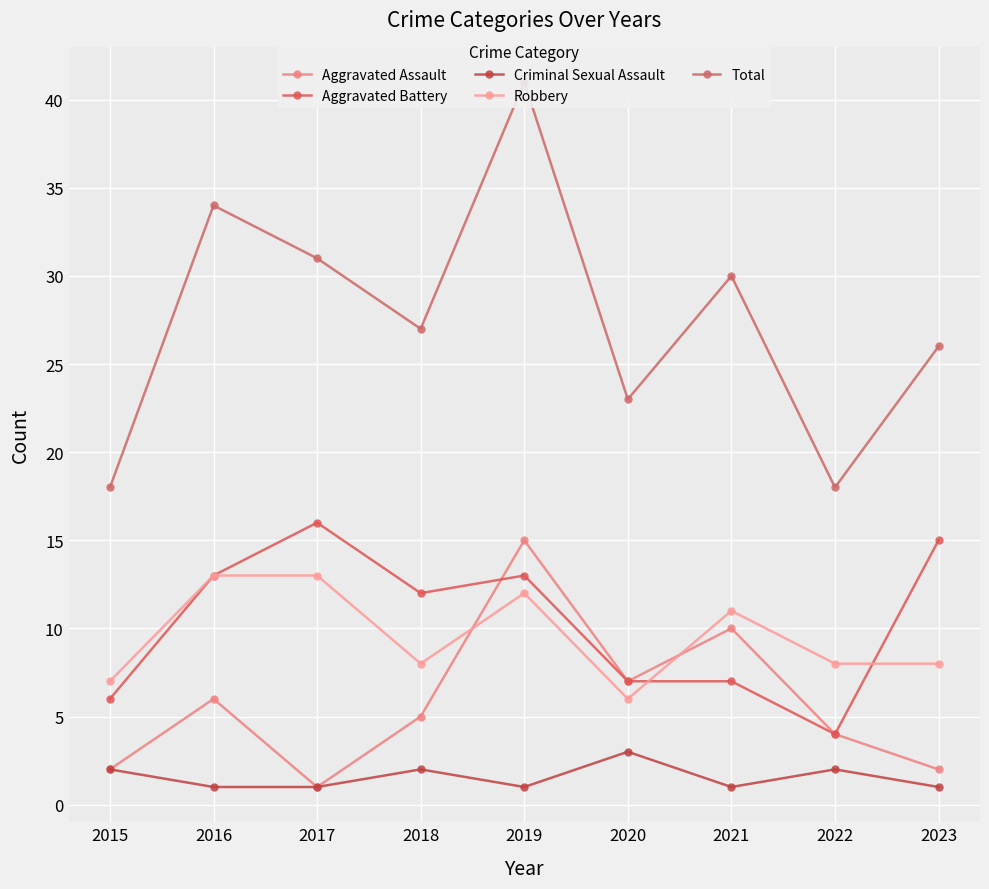

What is the value of the Robbery point at the 8th from the left?

8